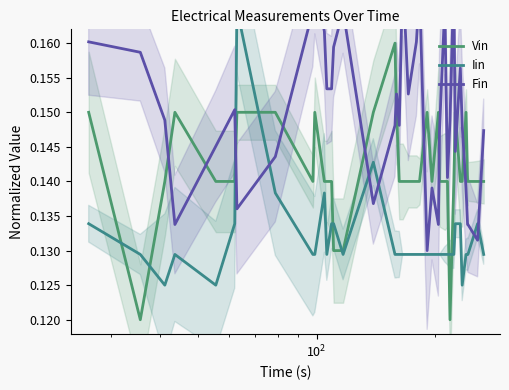

At how many categories does at least one series exceed 0?

40